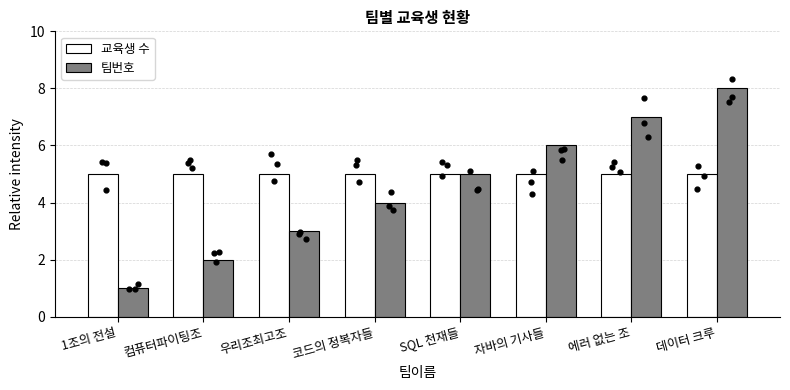

Which series has the largest total across all categories?

교육생 수